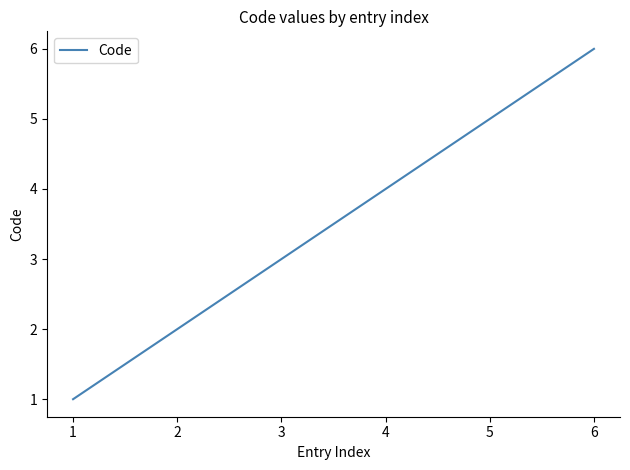

Approximately how many times larger is the value at 5 compared to 1?

5.0